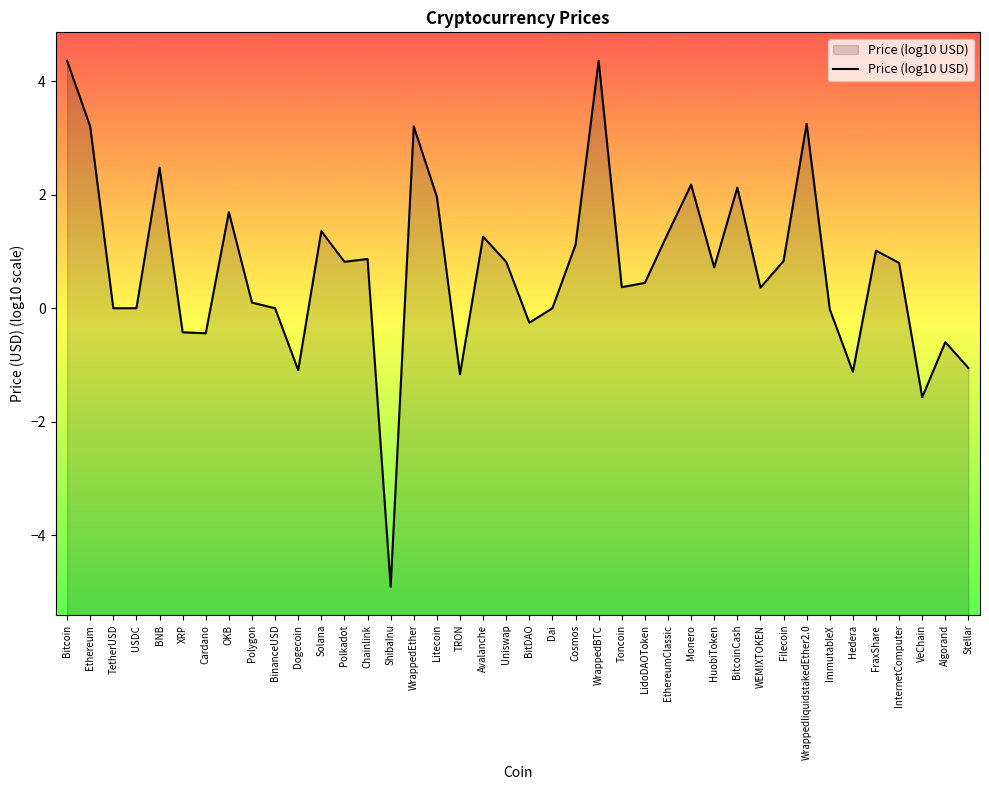

What position from the left is HuobiToken?

29